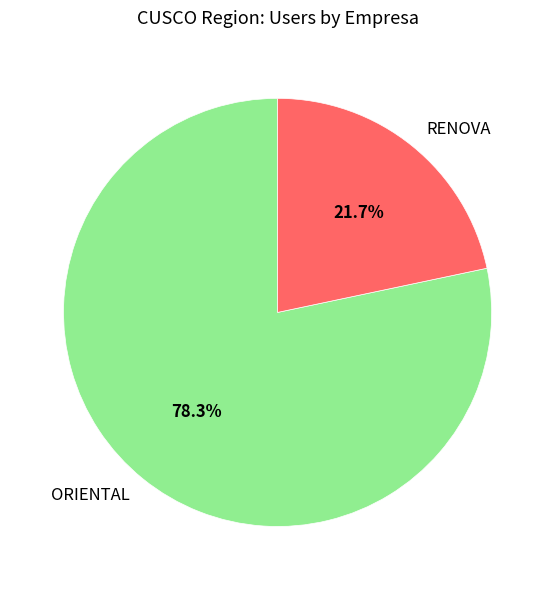

To the nearest percent, what is the combined percentage of ORIENTAL and RENOVA?

100%